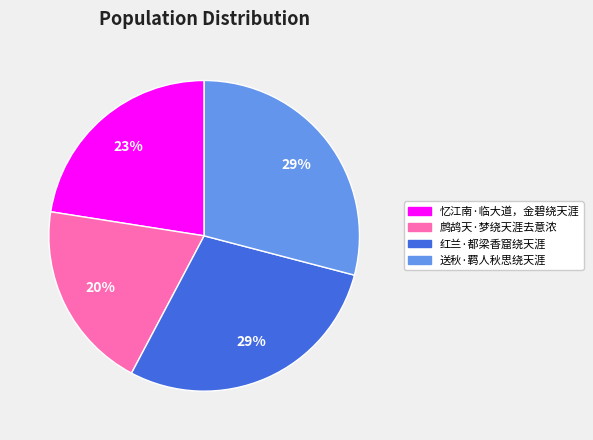

Combined, do 送秋·羁人秋思绕天涯 and 鹧鸪天·梦绕天涯去意浓 account for over 50%?

No